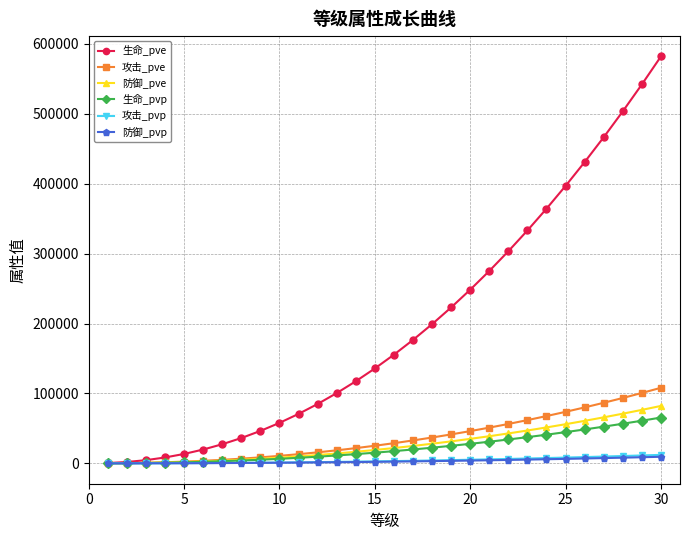

At how many categories does at least one series exceed 476142?

3